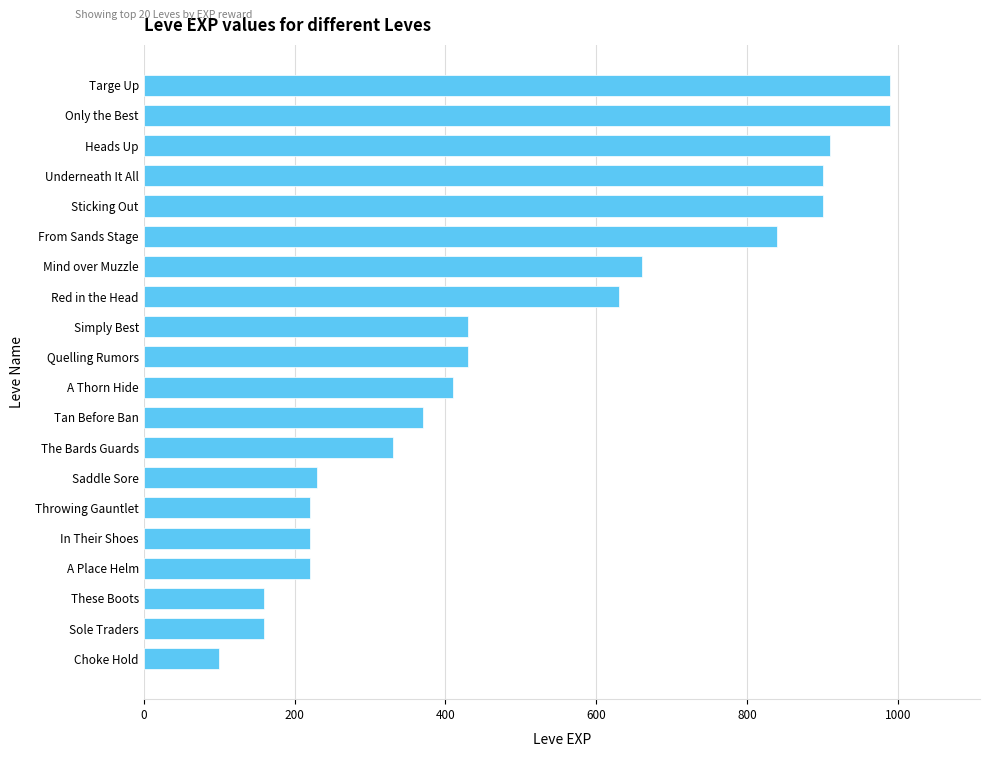

What is the value of the 10th bar from the top?

430